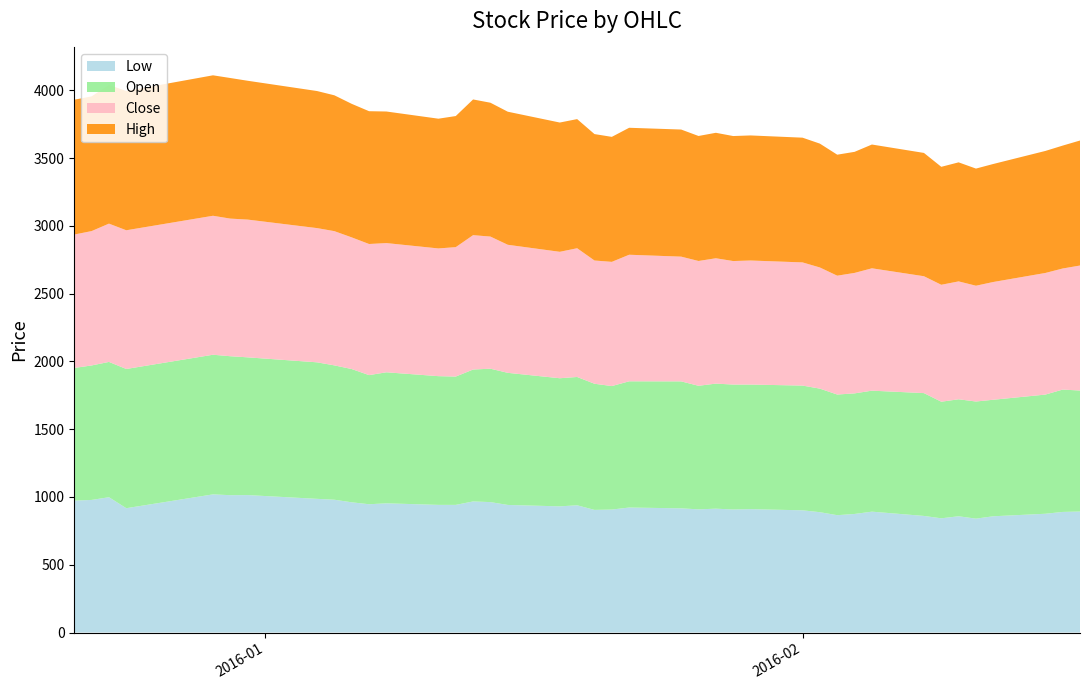

What are all the series names shown in the legend?

Low, Open, Close, High